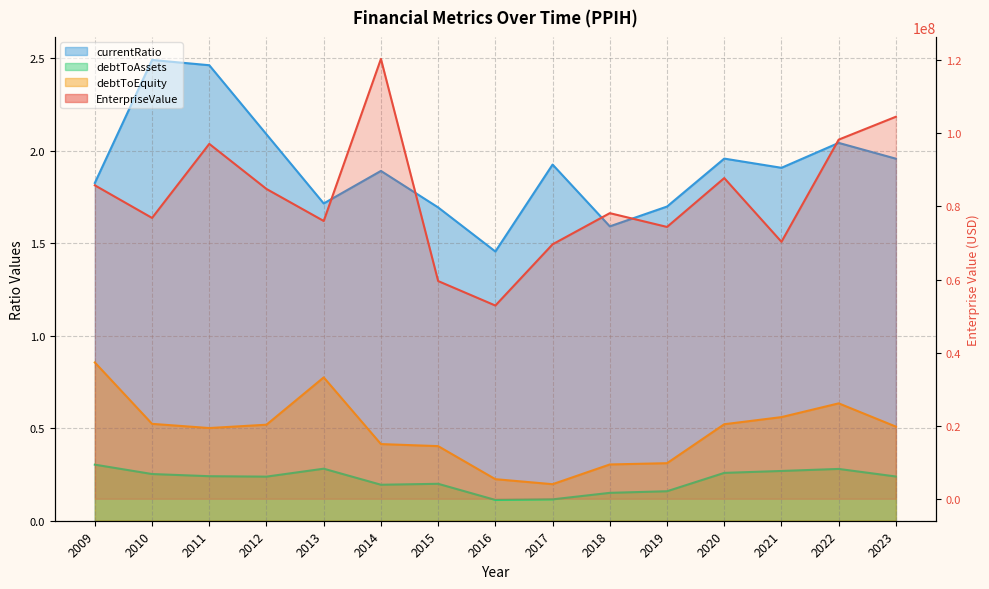

What is the greatest value displayed?

120394560.0